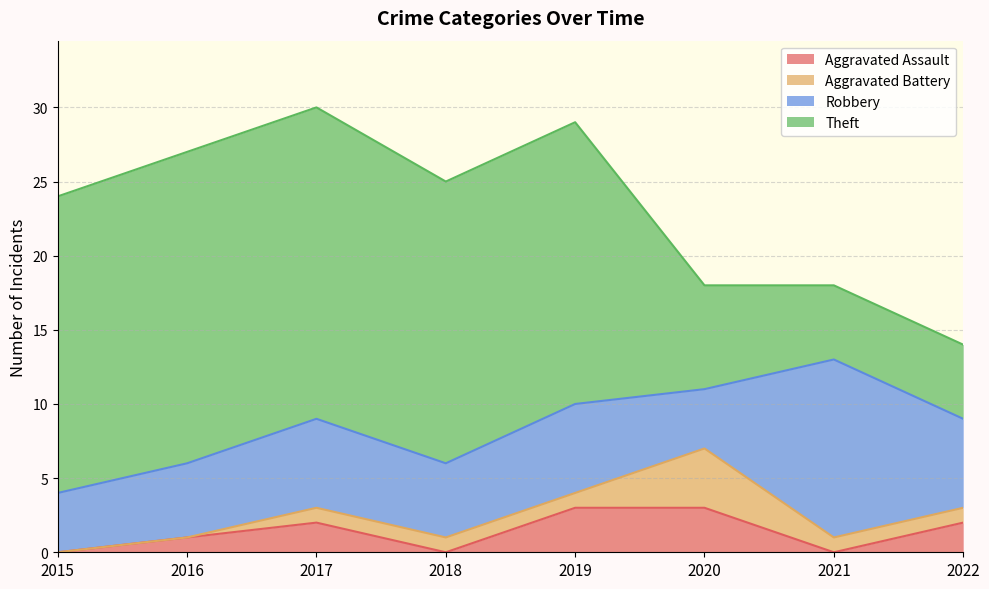

At which category does Aggravated Assault reach its first local peak?

2017